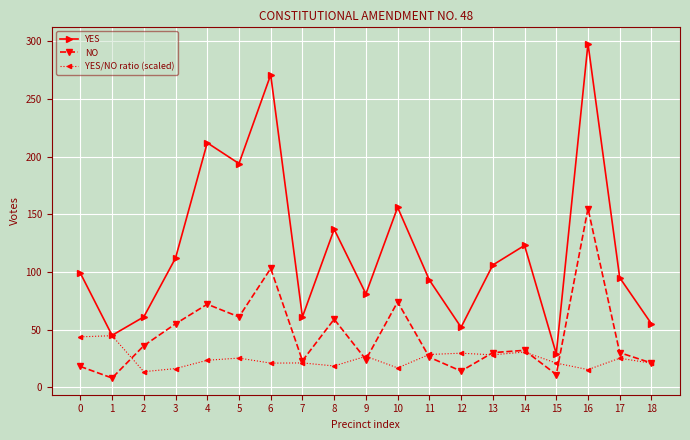

How many series are shown in this chart?

3